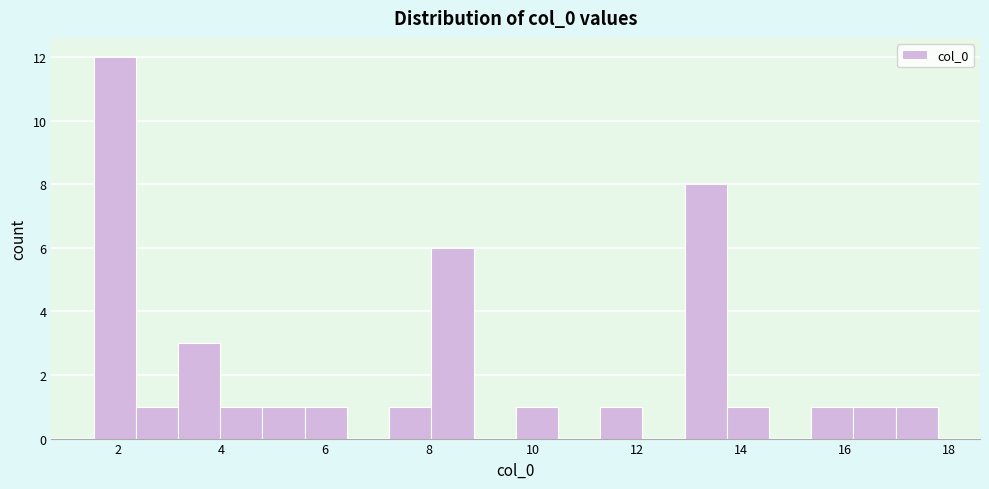

Reading left to right, transcribe this chart: for each bar, give the range it covers on the x-axis and its height. Neither the bar edges nor the heights are printed on the chart, so give them approximately, as read against the axes.

1.6 to 2.4: 12
2.4 to 3.2: 1
3.2 to 4.0: 3
4.0 to 4.8: 1
4.8 to 5.6: 1
5.6 to 6.4: 1
6.4 to 7.2: 0
7.2 to 8.0: 1
8.0 to 8.8: 6
8.8 to 9.6: 0
9.6 to 10.4: 1
10.4 to 11.2: 0
11.2 to 12.2: 1
12.2 to 13.0: 0
13.0 to 13.8: 8
13.8 to 14.6: 1
14.6 to 15.4: 0
15.4 to 16.2: 1
16.2 to 17.0: 1
17.0 to 17.8: 1